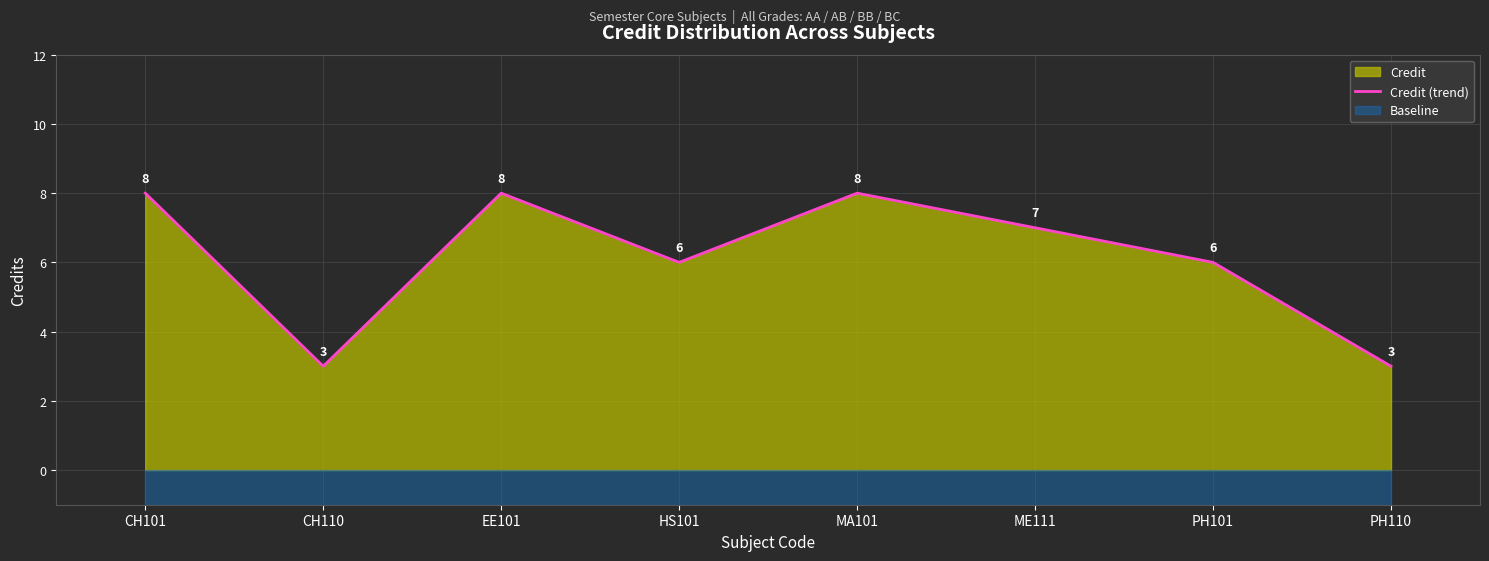

Reading left to right, extract all data points from this chart.

8	3	8	6	8	7	6	3